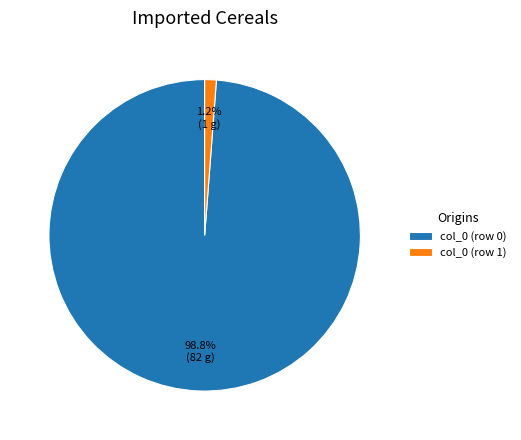

What portion of the pie excludes col_0 (row 0)?

1.2%